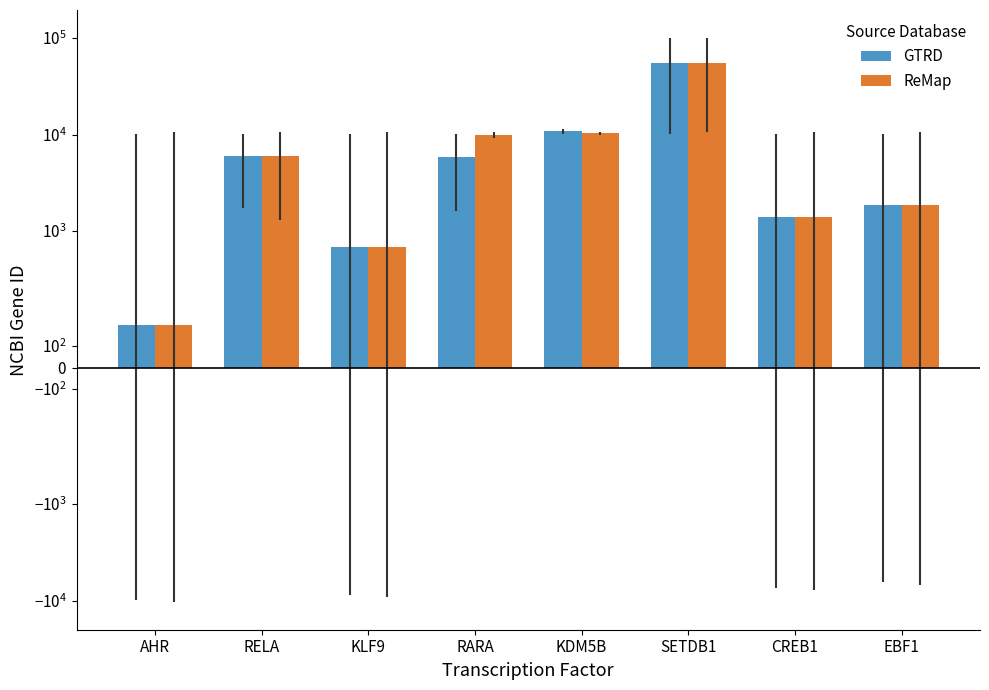

How many categories are shown in the chart?

8